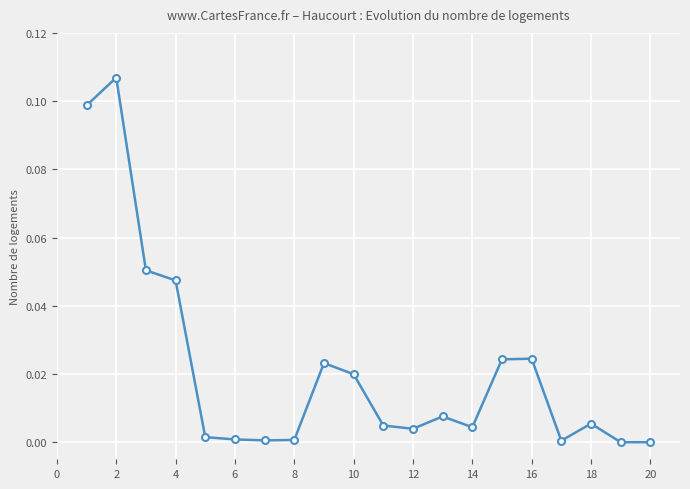

What is the sum of all values?

0.4